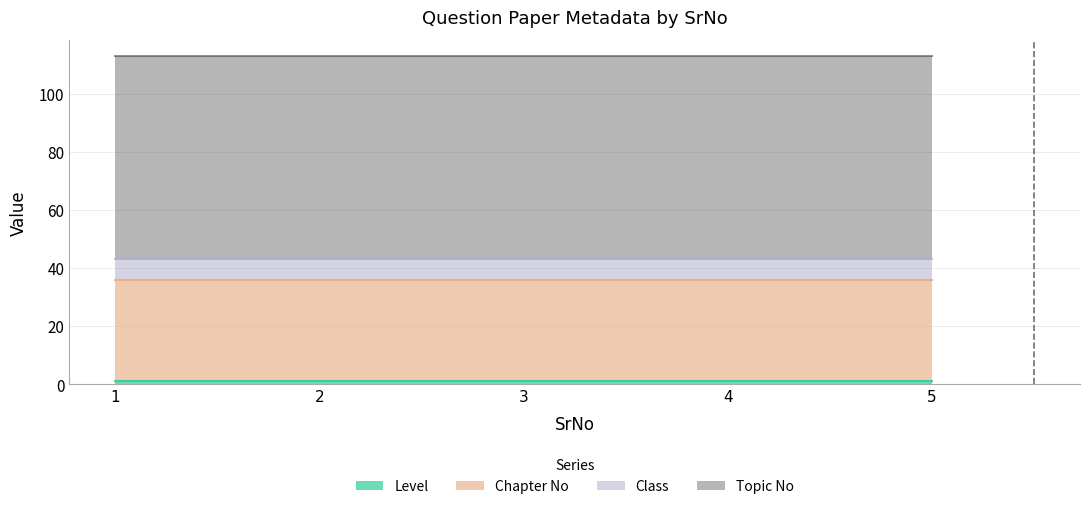

At which label is Class closest to 7?

1